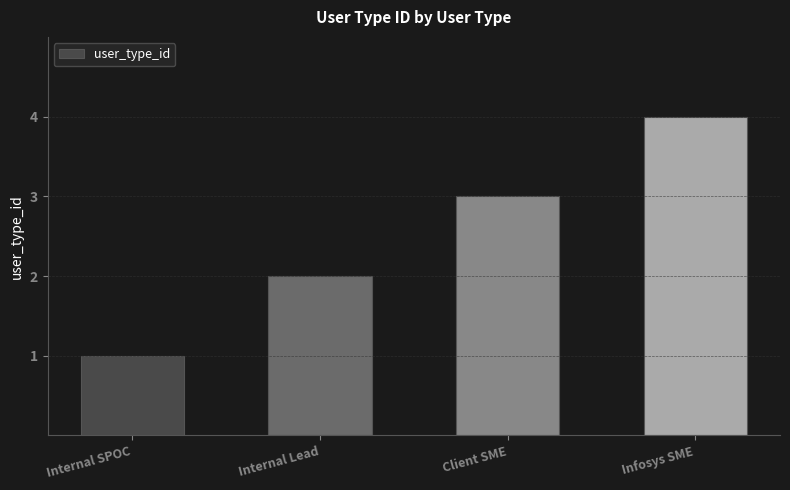

How many series are shown in this chart?

1